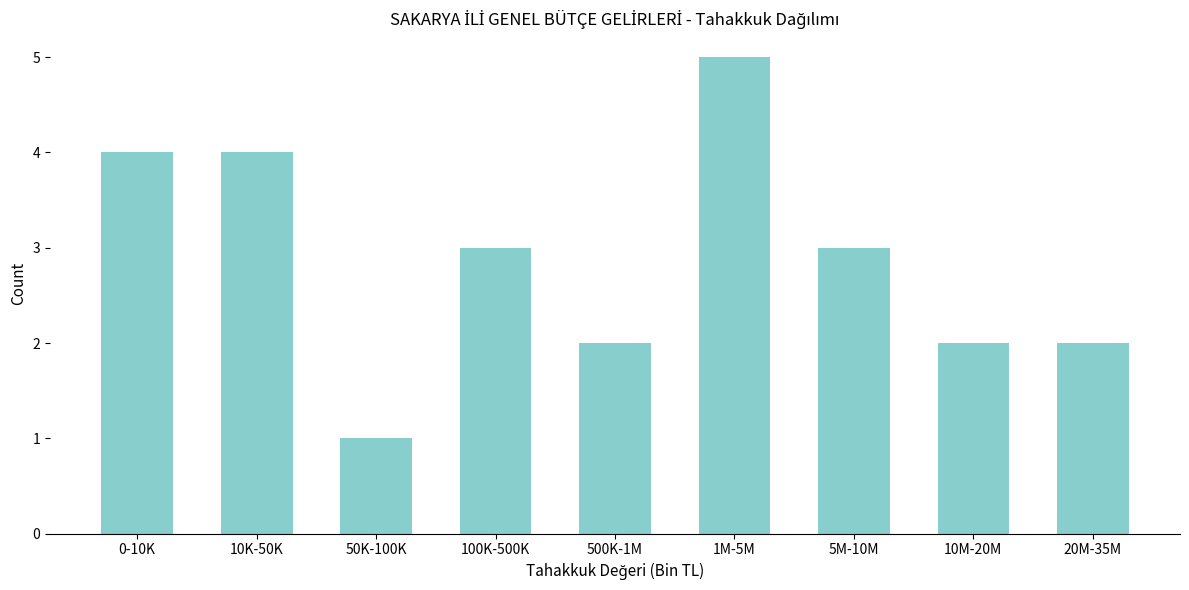

Reading right to left, extract all data points from this chart.

20M-35M=2	10M-20M=2	5M-10M=3	1M-5M=5	500K-1M=2	100K-500K=3	50K-100K=1	10K-50K=4	0-10K=4